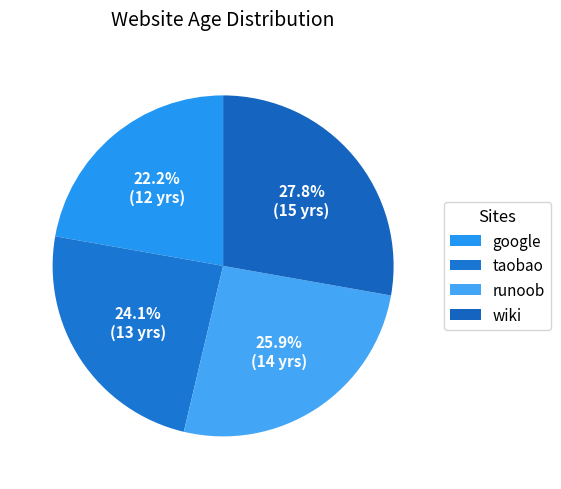

Rank the categories by value from lowest to highest.

google, taobao, runoob, wiki